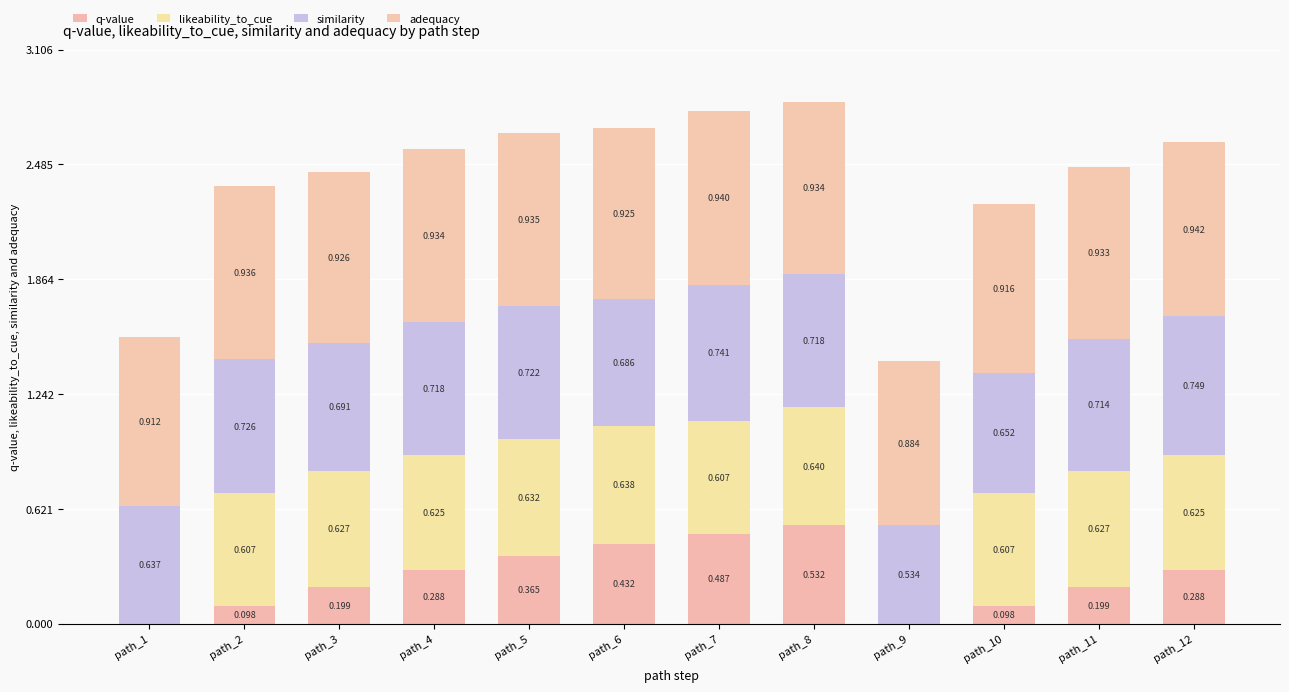

Between path_5 and path_10, which series saw the biggest shift?

q-value